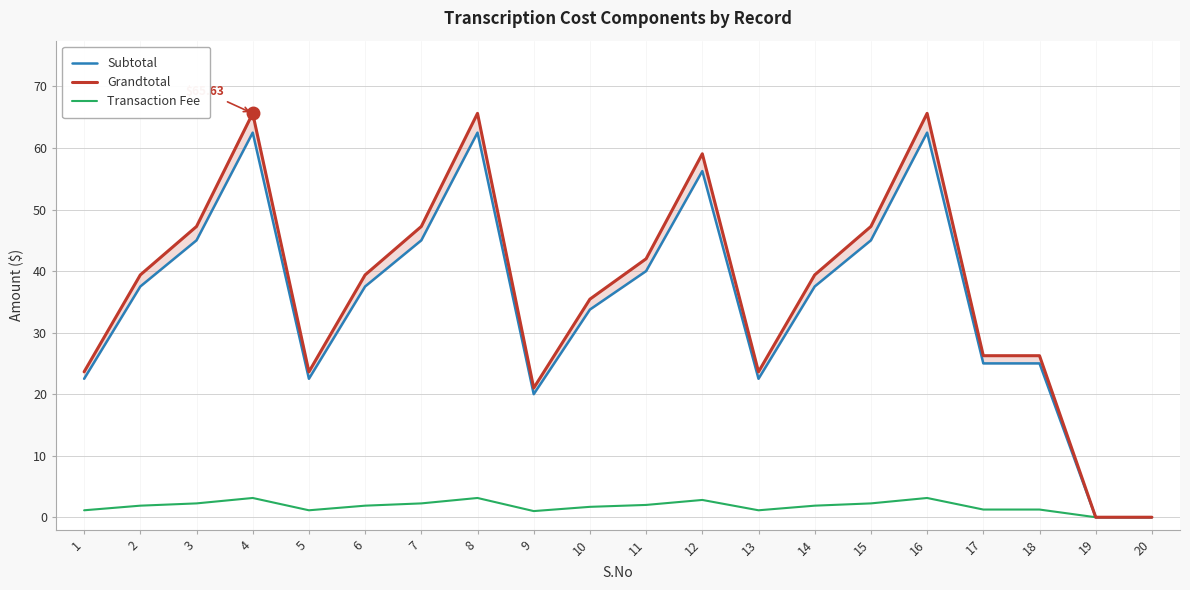

What is the value of the Grandtotal point at the 11th from the left?

42.0